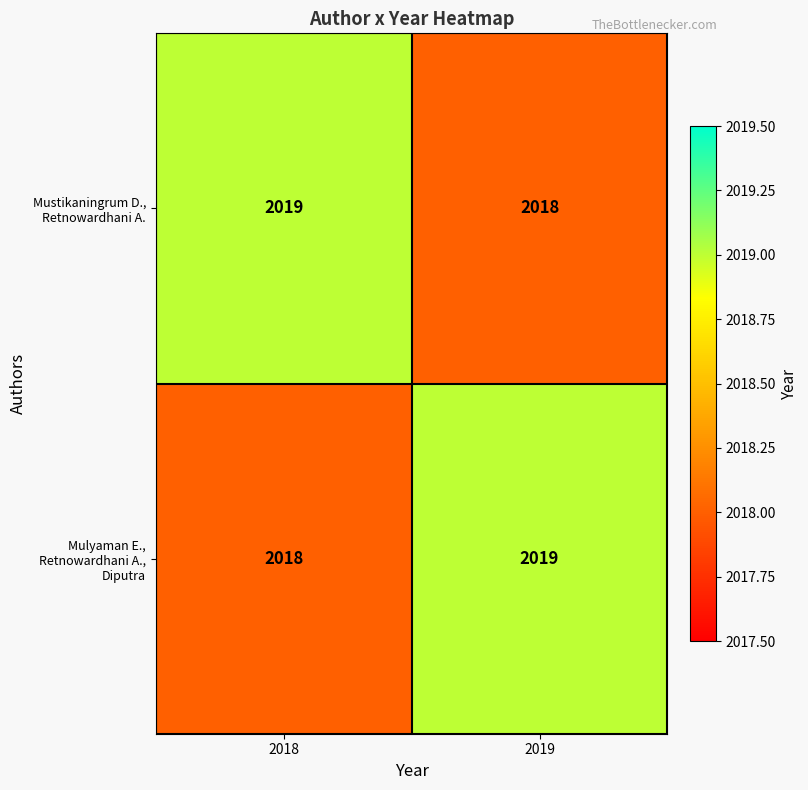

What is the greatest value displayed?

2019